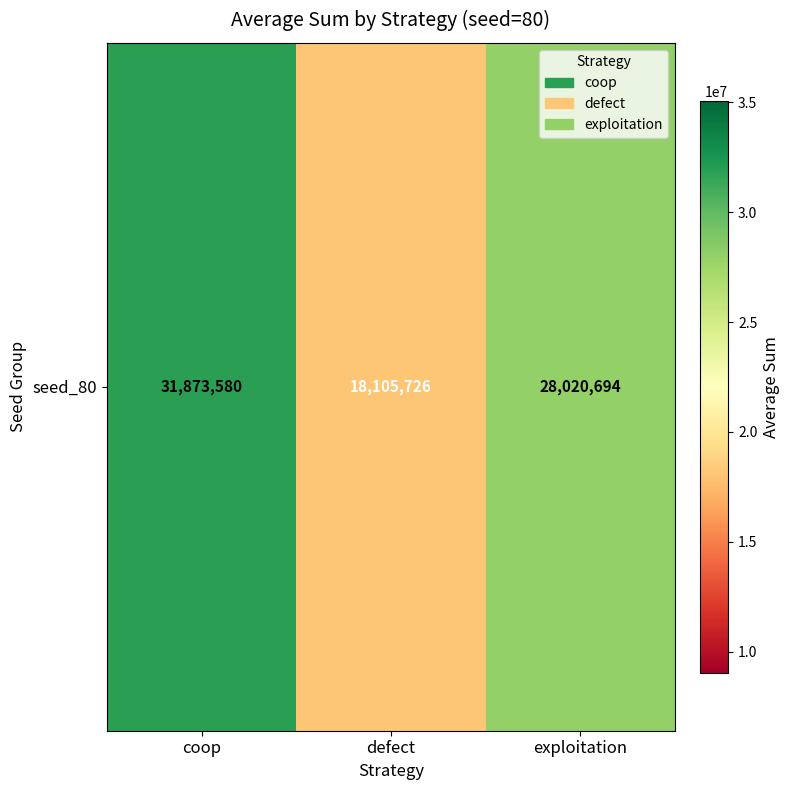

What is the difference between the values at coop and exploitation?

3852886